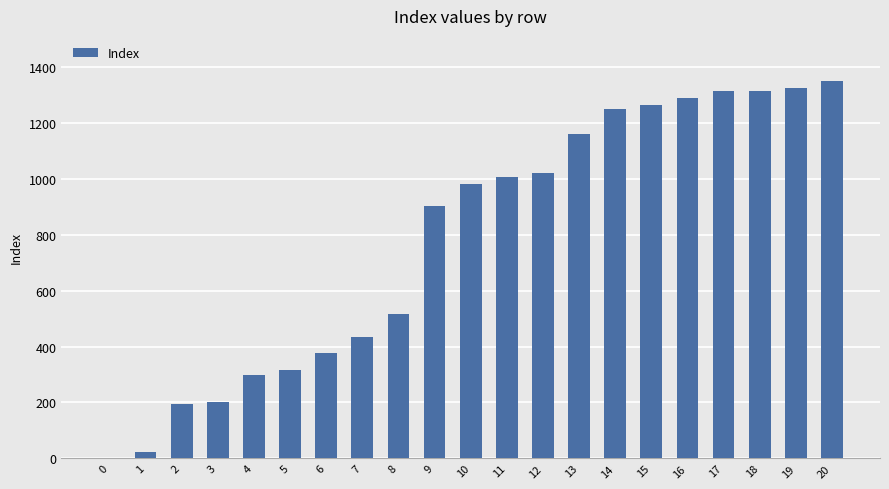

Is it true that the value at 8 is 307?

False